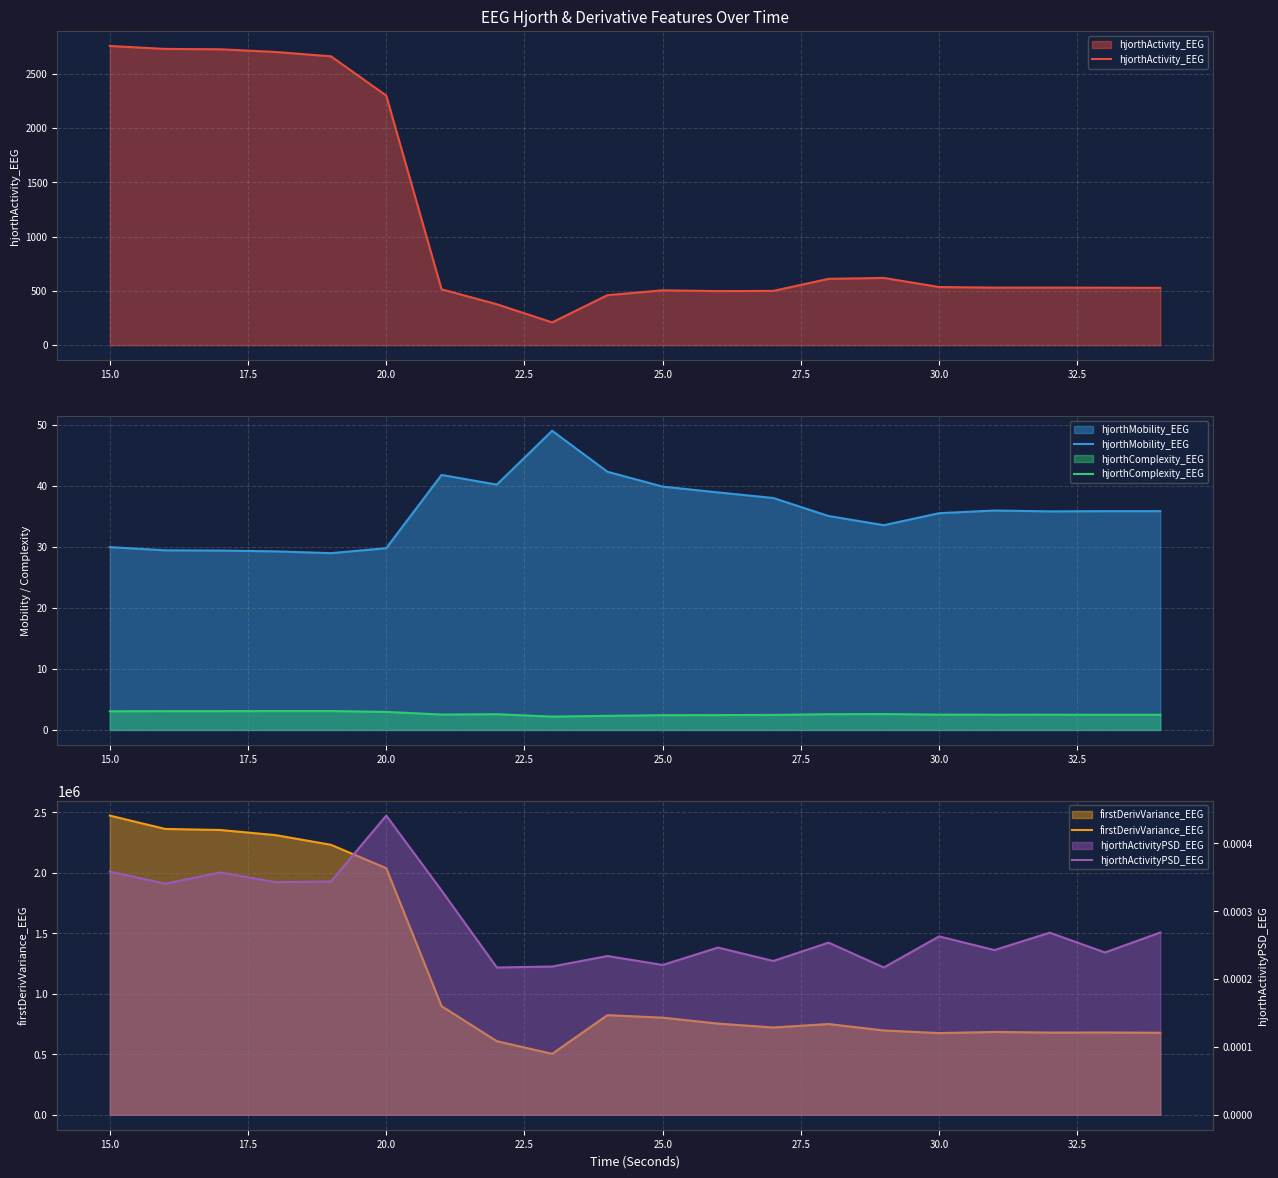

True or false: hjorthMobility_EEG has a value of 30.0 at 15.0.

True